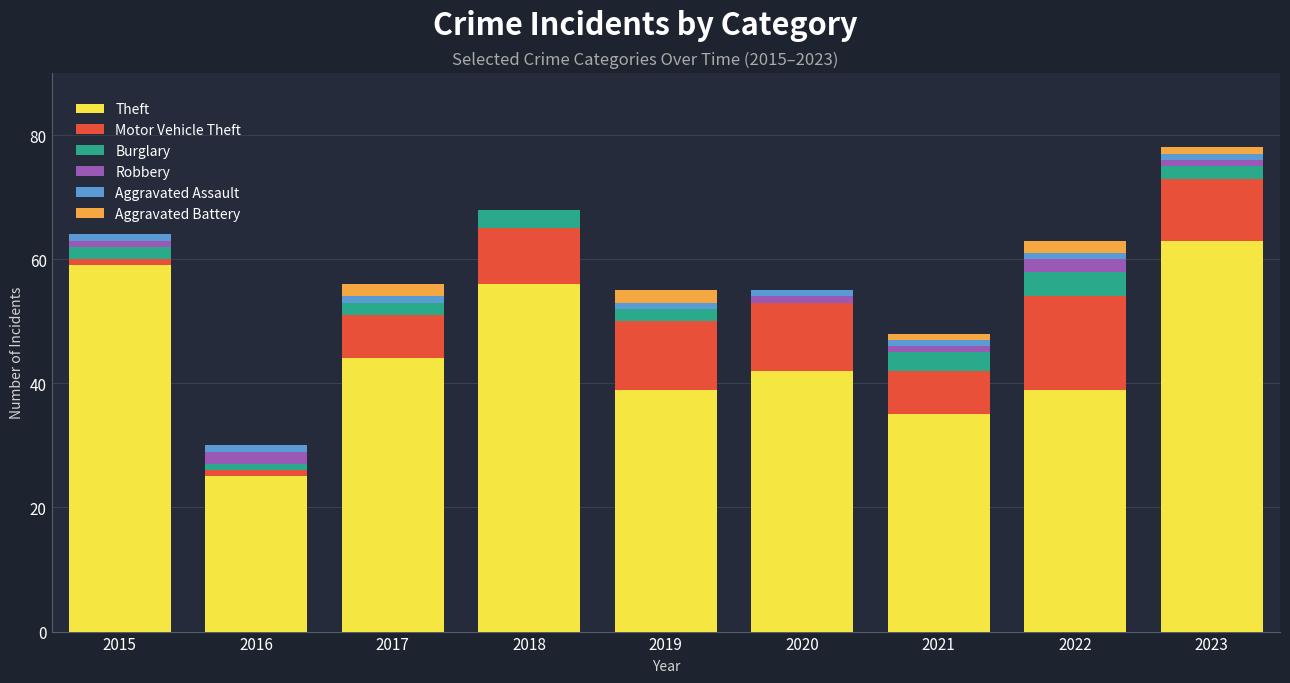

Where does the Theft series first go above 42?

2015